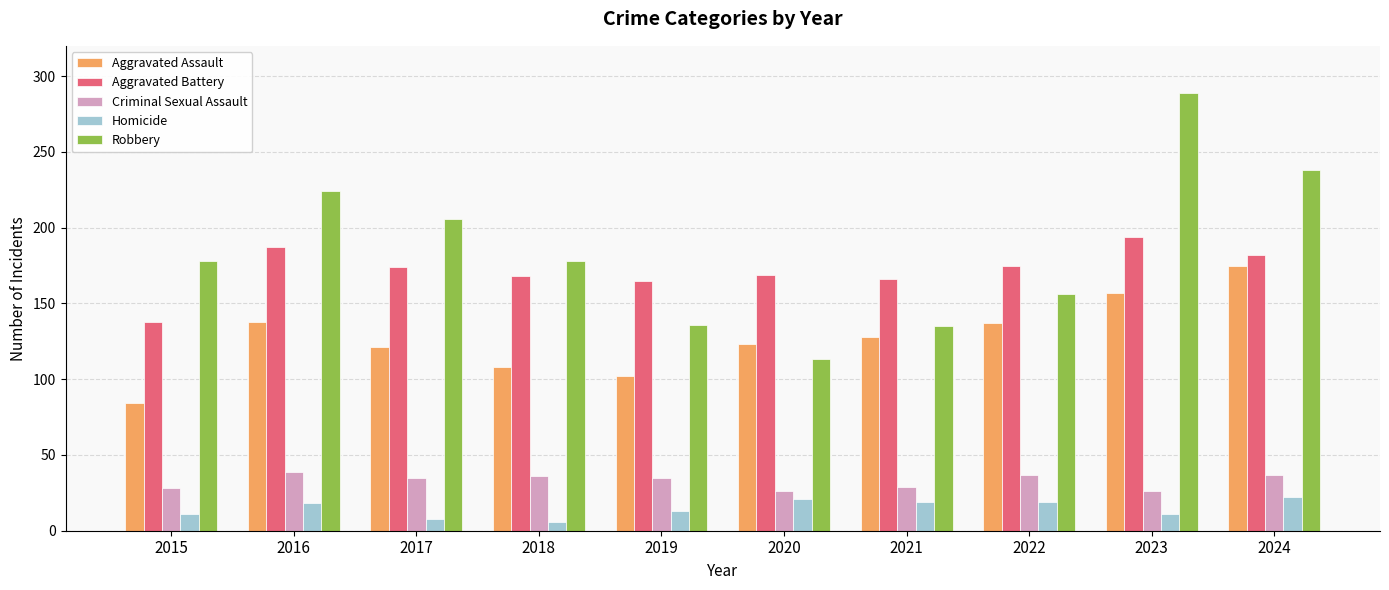

What is the value of the Aggravated Assault bar at the 5th from the left?

102